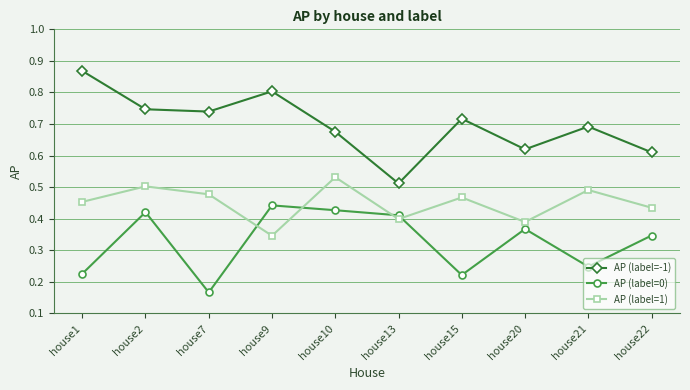

What is the sum of the AP (label=-1) values at house20 and house21?

1.3